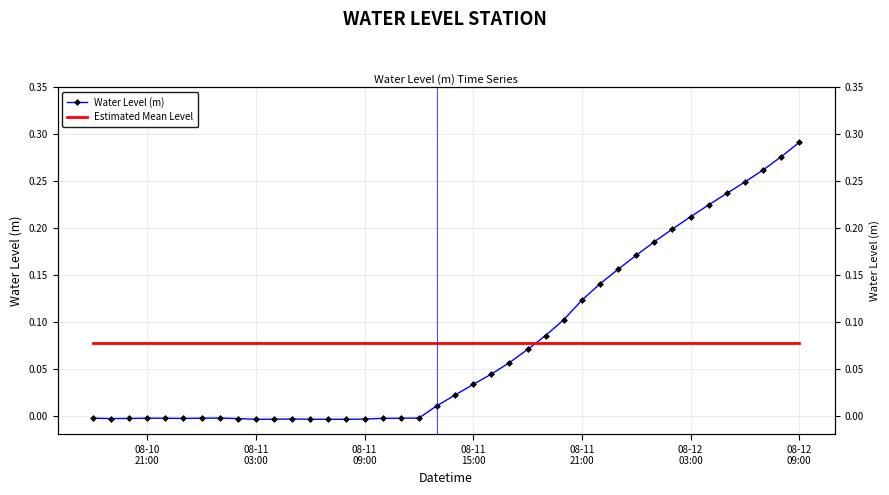

How many negative values are there?

19